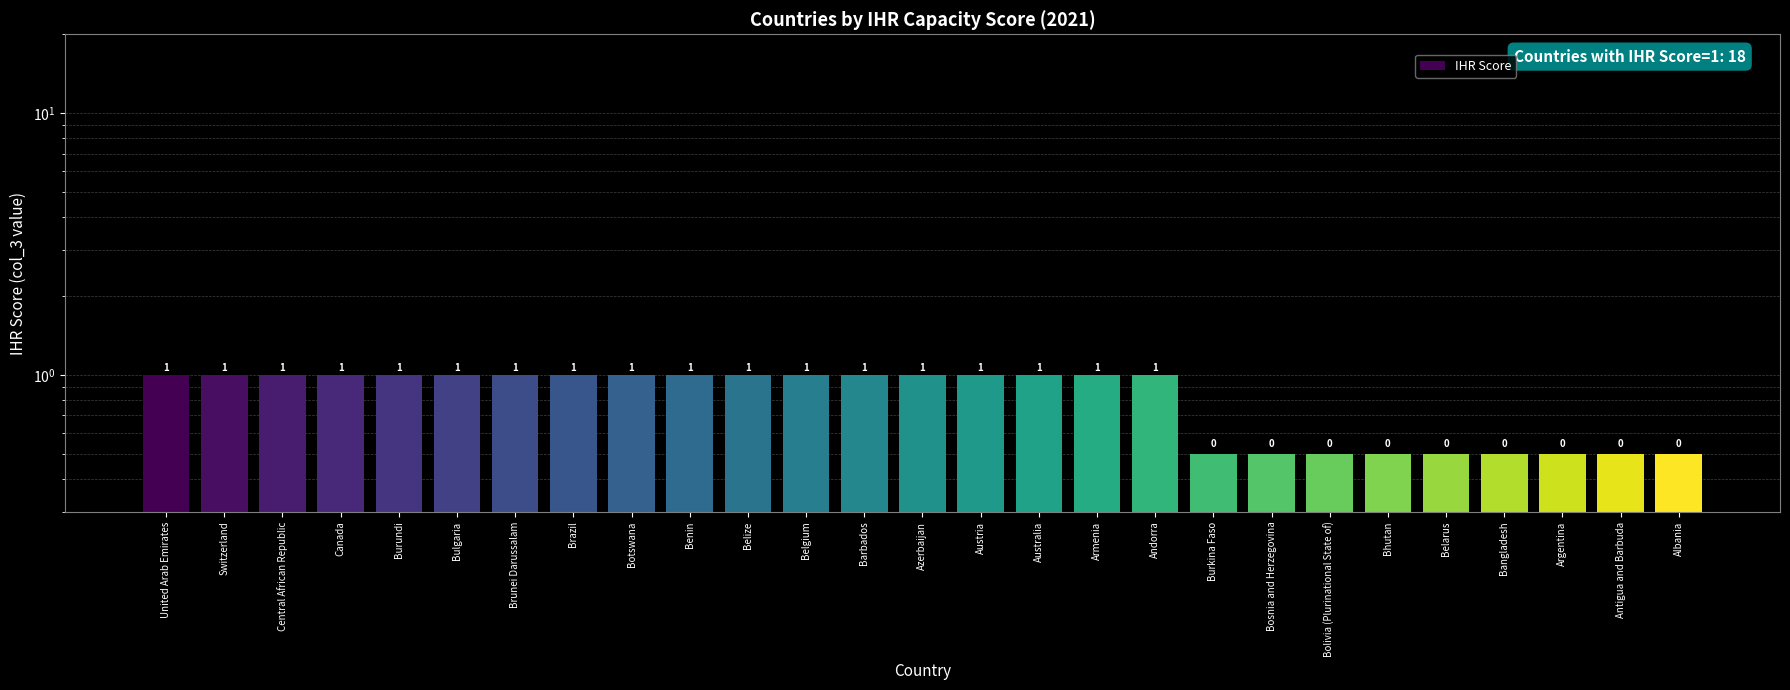

At which category does the chart reach its minimum across all series?

Burkina Faso